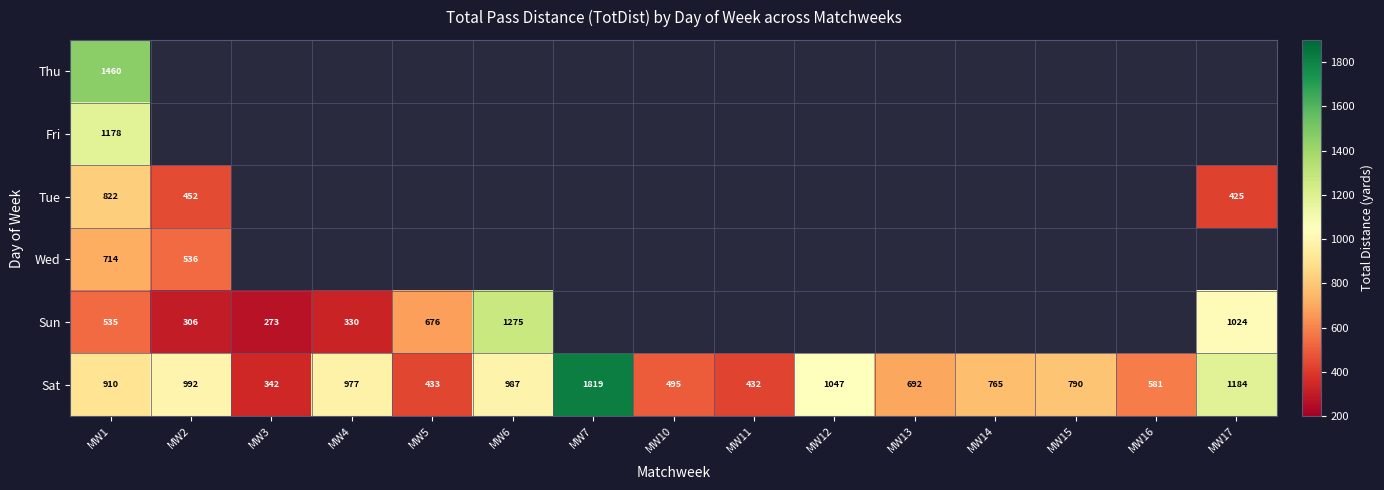

What is the difference between the maximum and minimum values in the Sat series?

1477